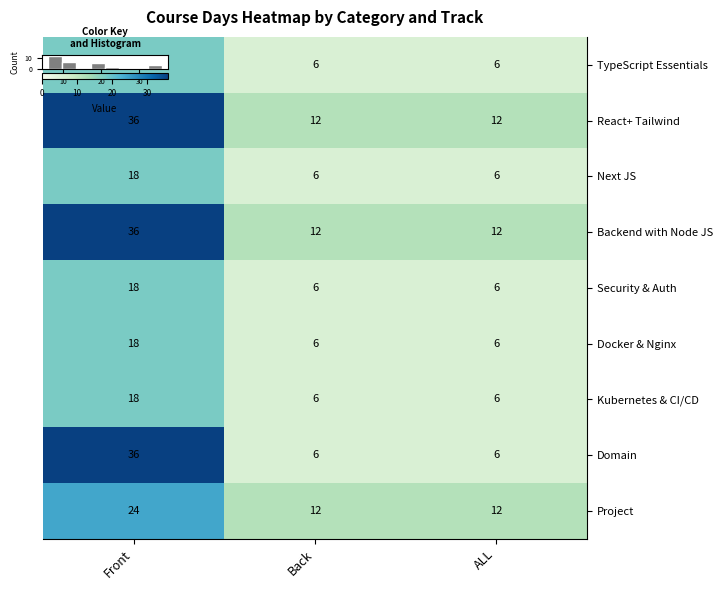

At how many categories does at least one series exceed 23?

1